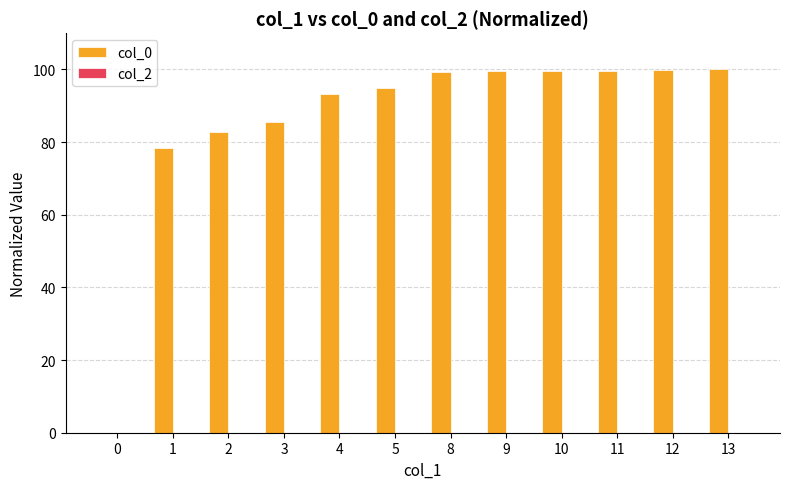

Read the value at 11.

99.7